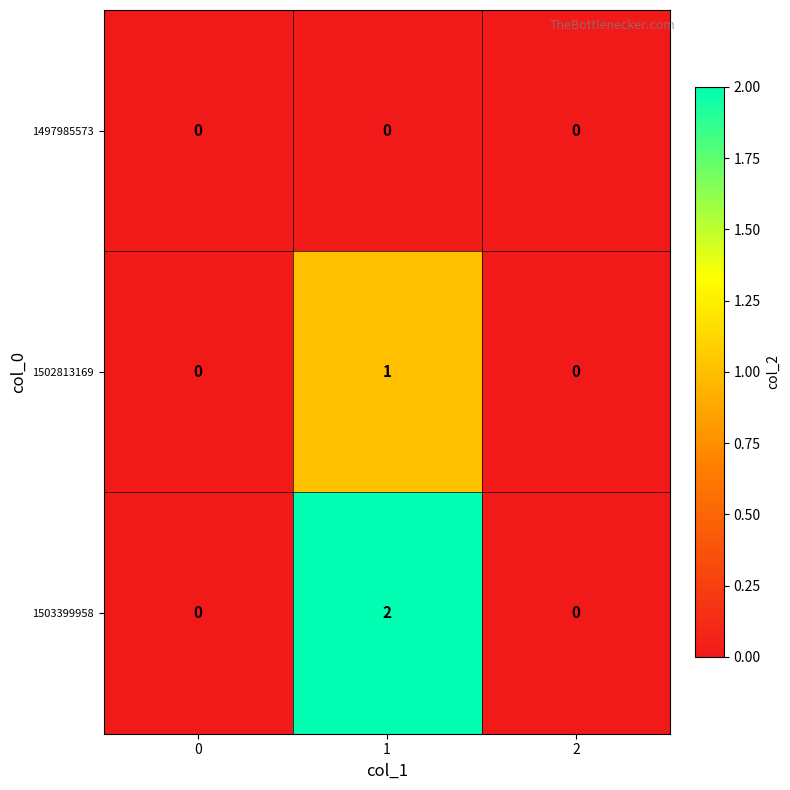

What is the difference between the highest and lowest values at 1?

2